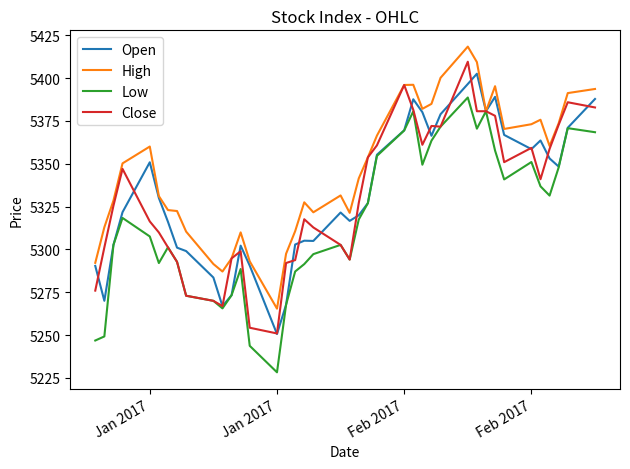

Which series has the largest total across all categories?

High